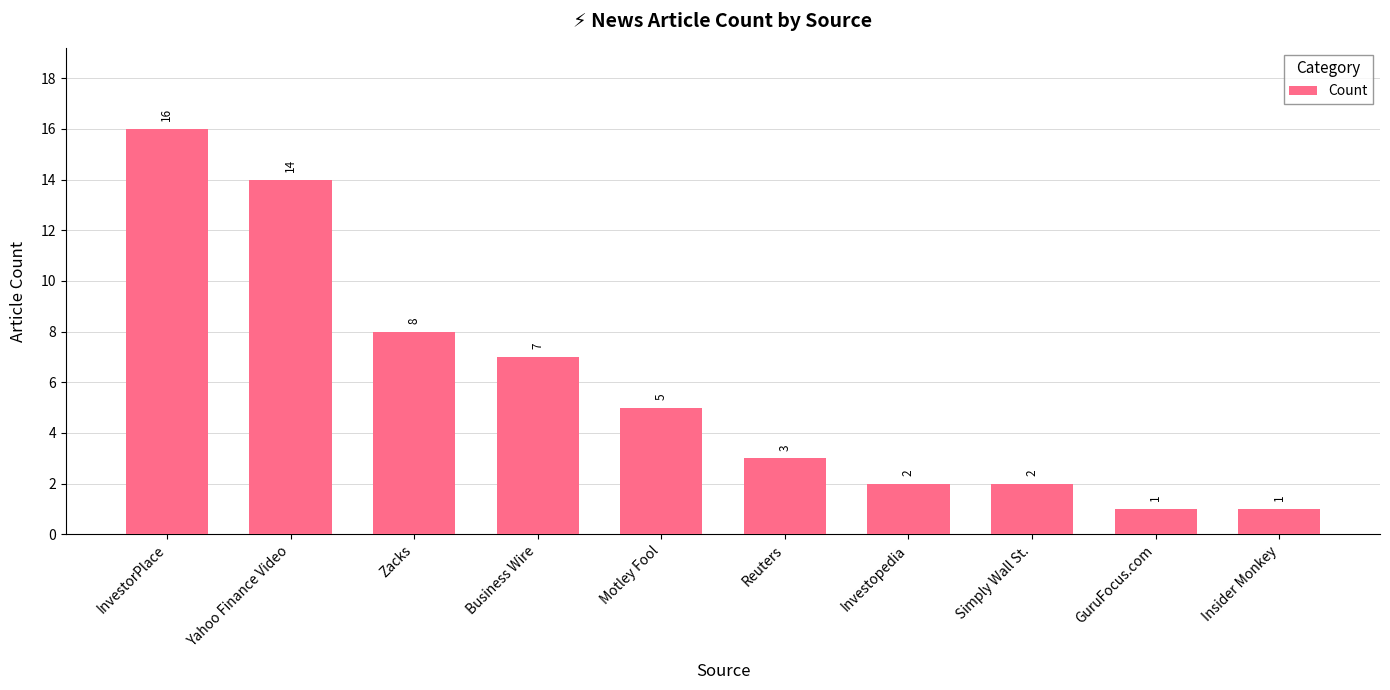

What position from the left is Zacks?

3